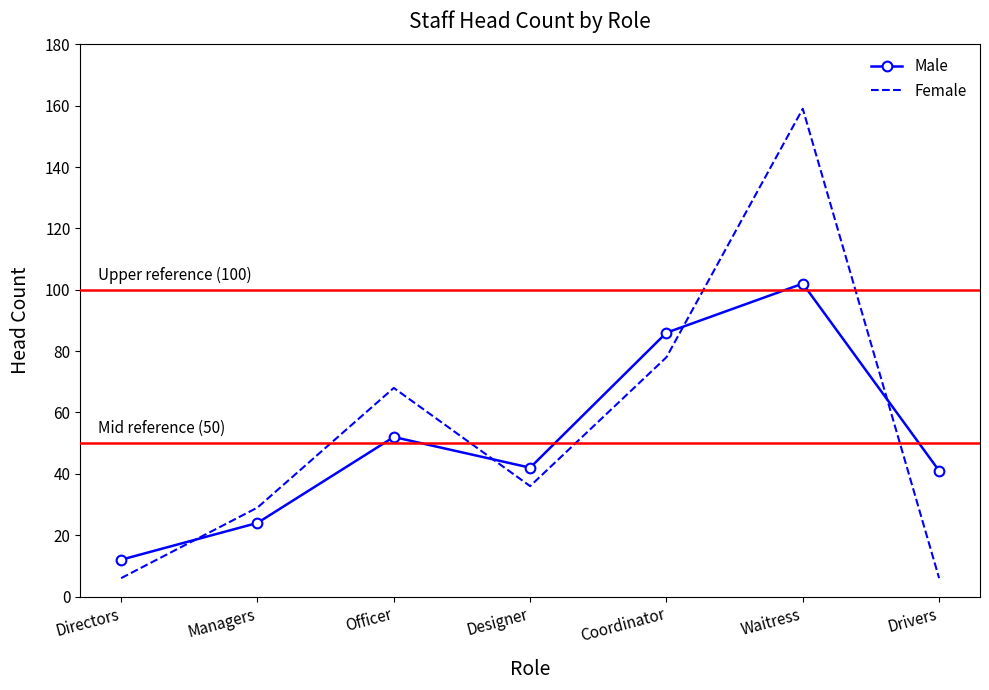

Where does the Female series first go above 36?

Officer